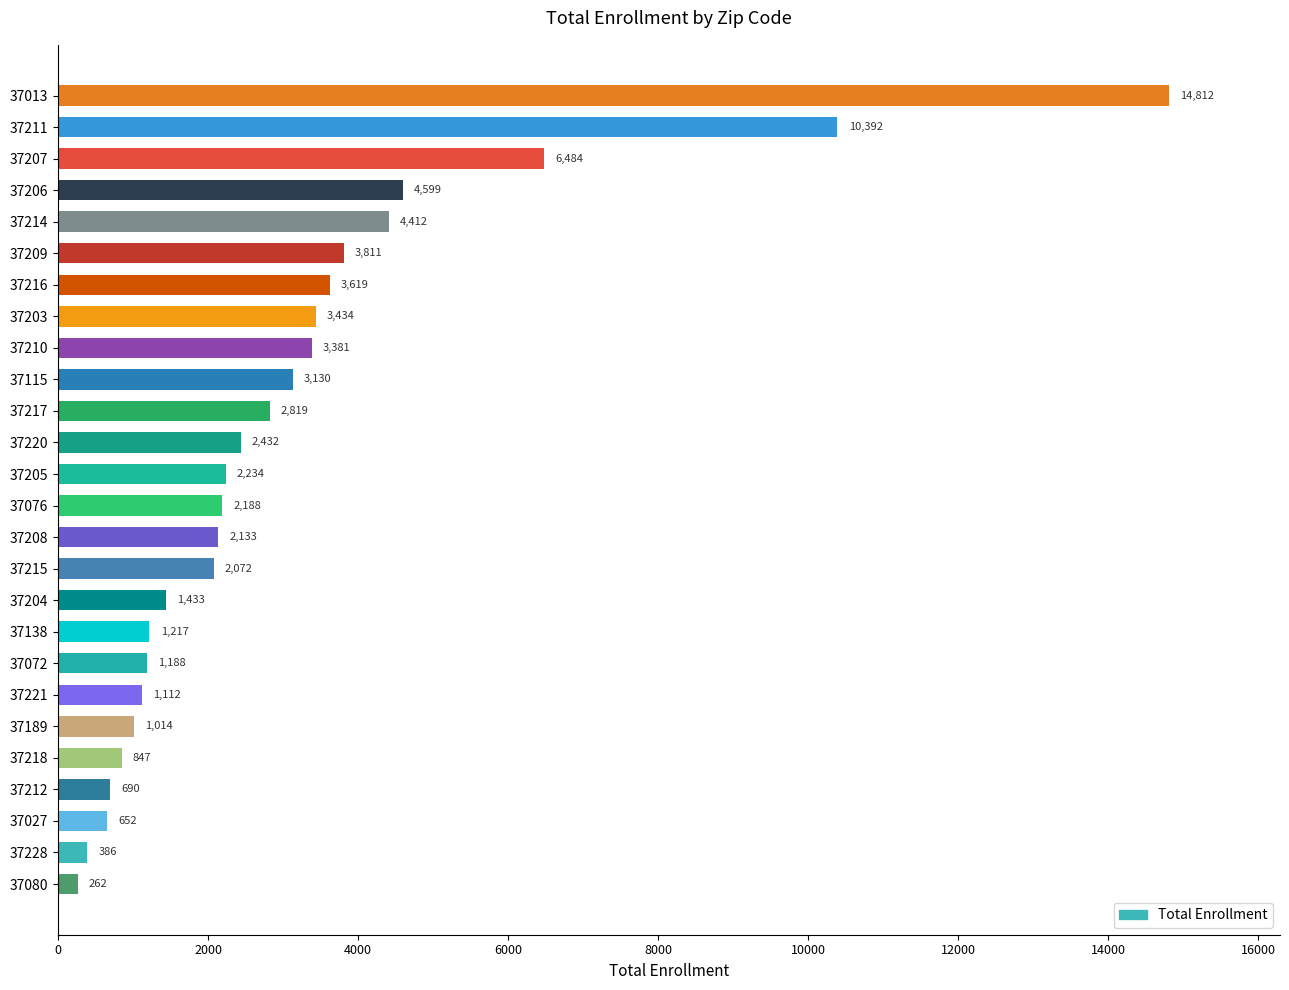

True or false: the data shows 1526 at 37209.

False